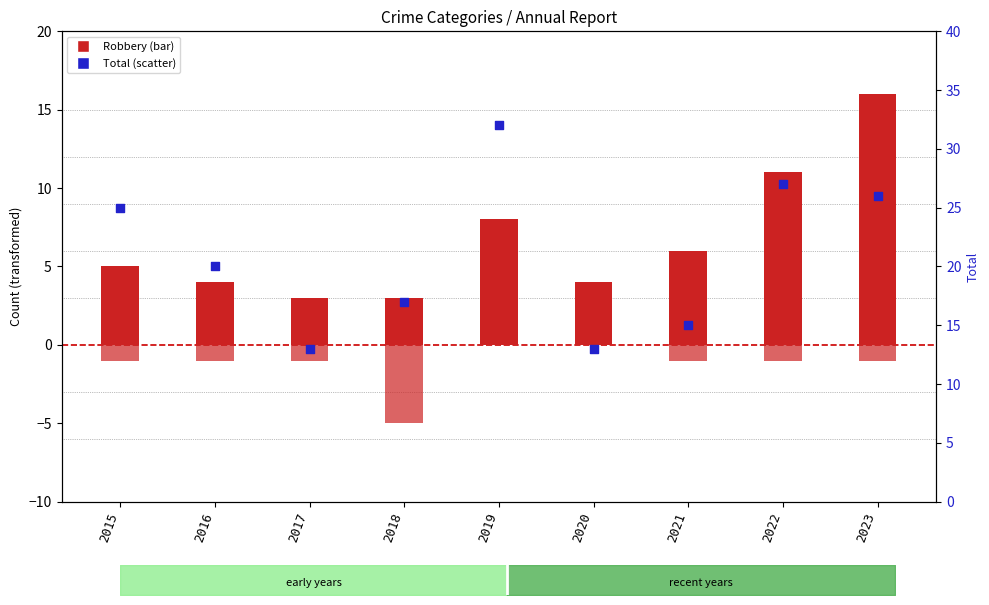

Which series has the largest Y range (max minus min)?

Total